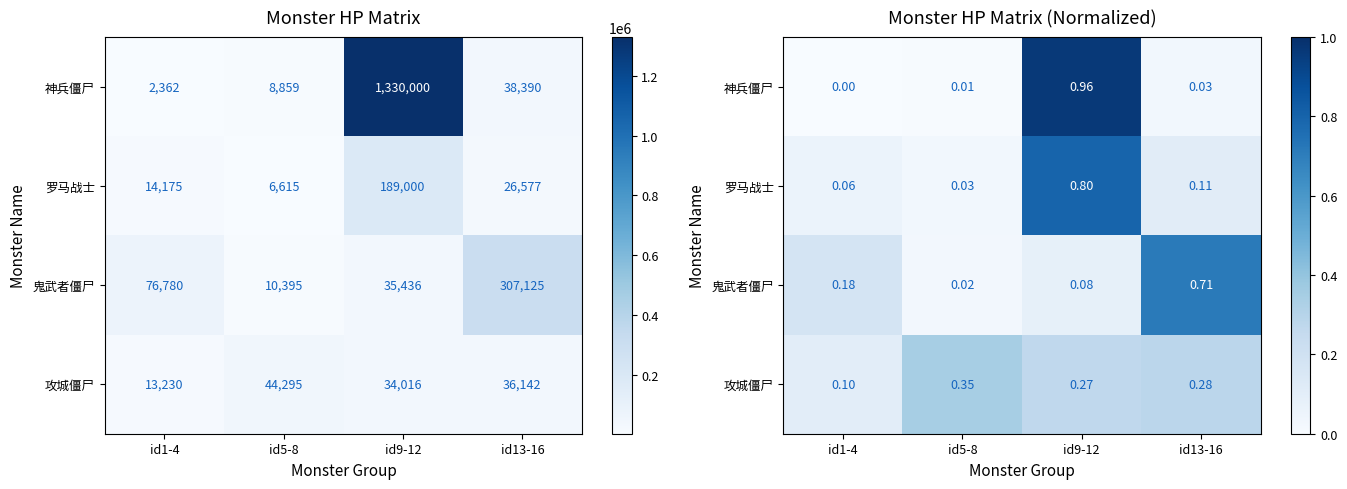

Which series changed the most between id9-12 and id13-16?

神兵僵尸